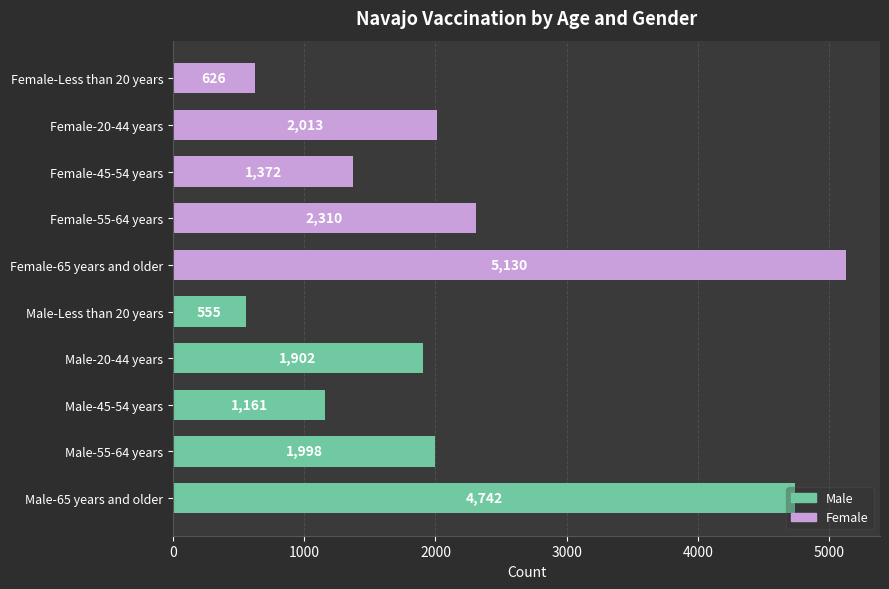

What is the sum of all values?

21809